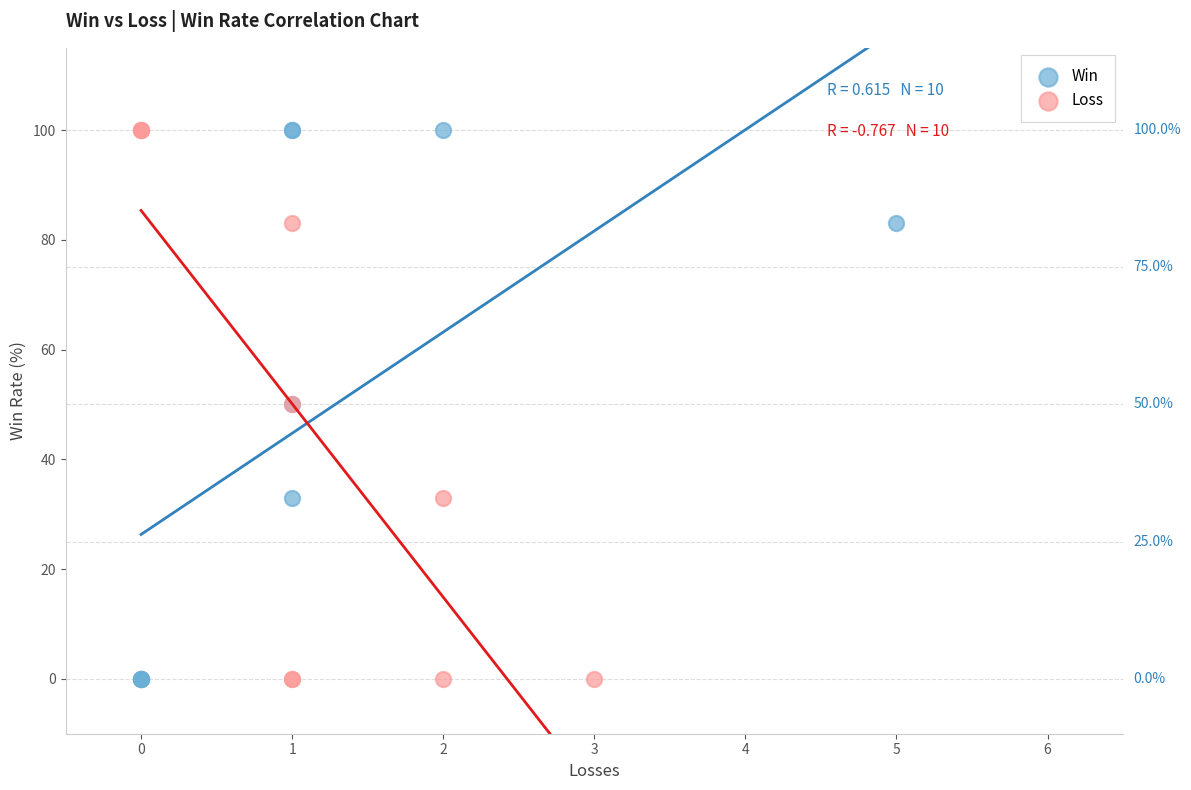

What are all the series names shown in the legend?

Win, Loss